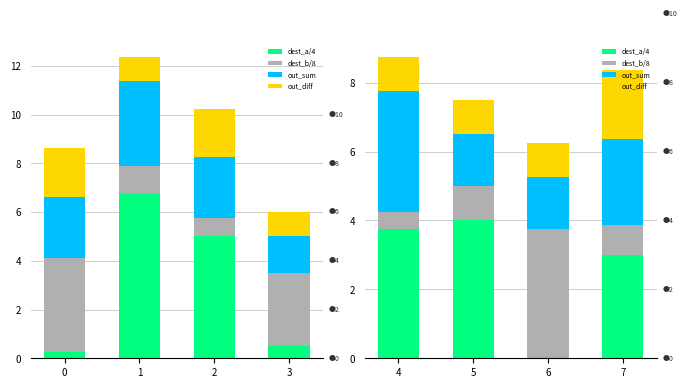

How many data points does each series have?

4